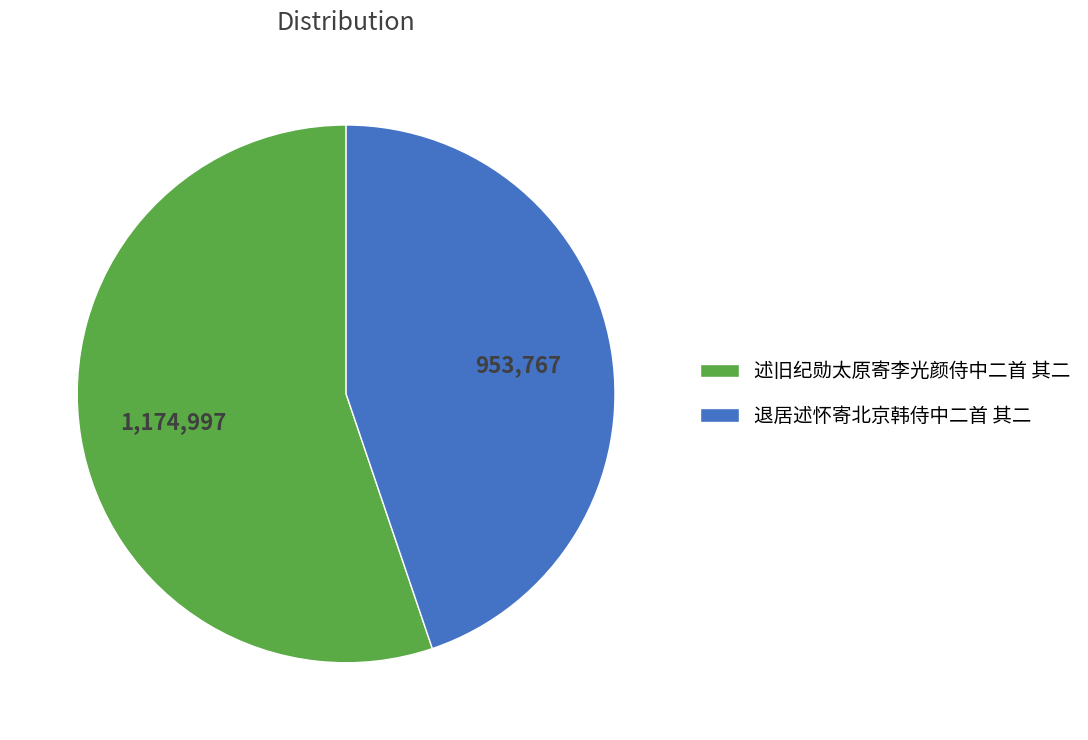

Is there a majority slice in this chart?

Yes